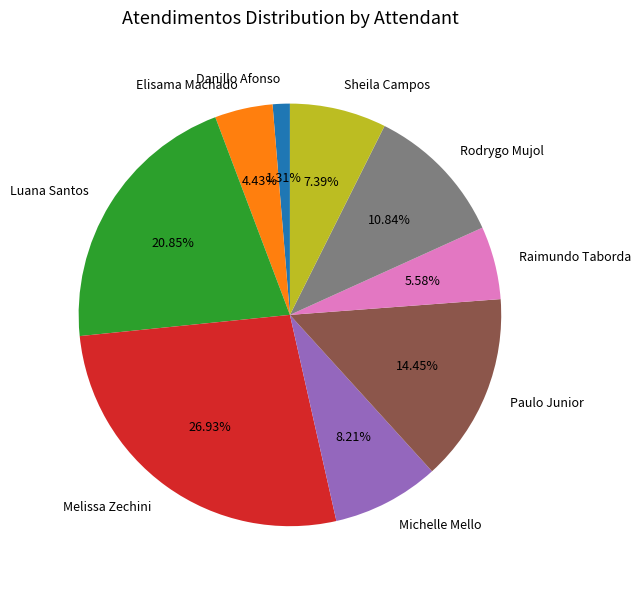

Which slice is the smallest?

Danillo Afonso